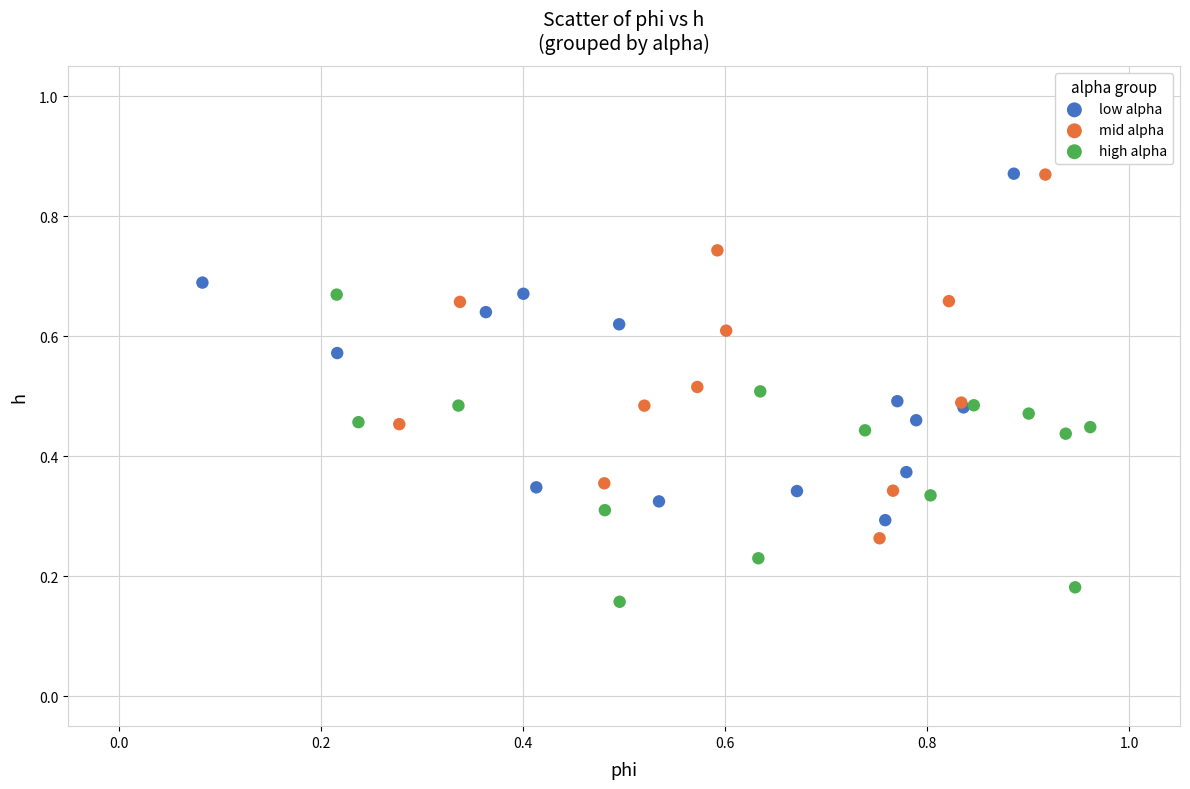

What are all the series names shown in the legend?

low alpha, mid alpha, high alpha